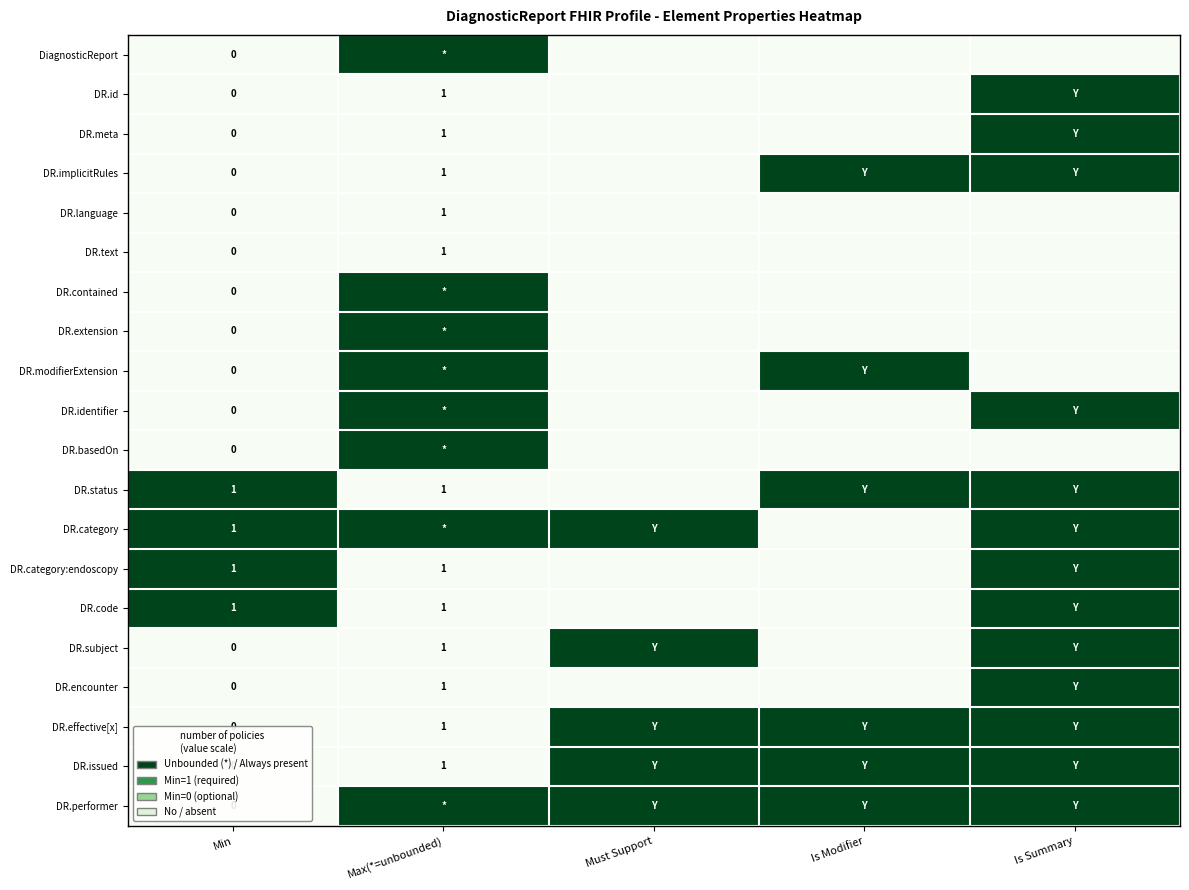

Is it true that DR.language equals 2 at Max(*=unbounded)?

False